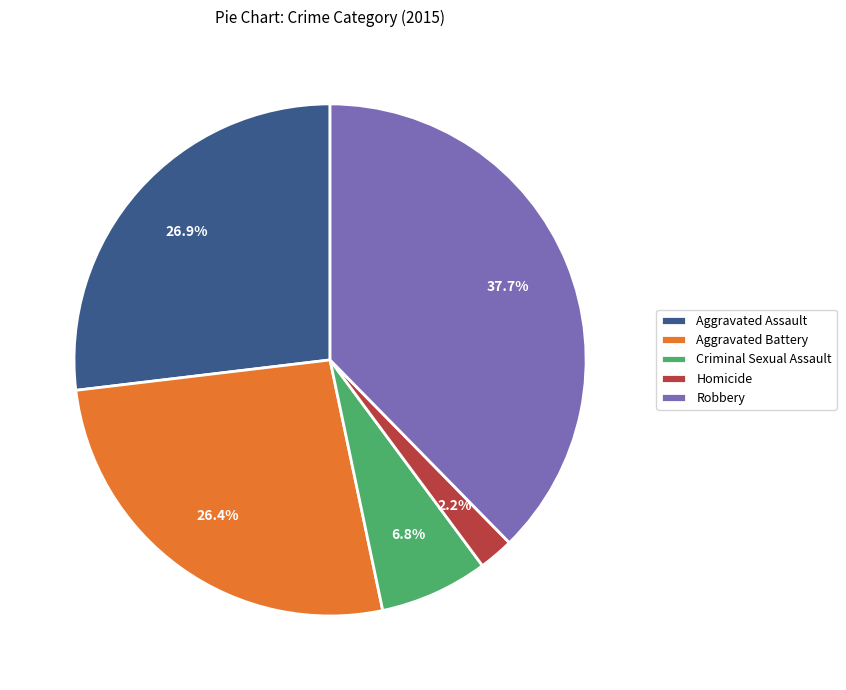

Do Aggravated Battery and Robbery together represent more than half of the pie?

Yes